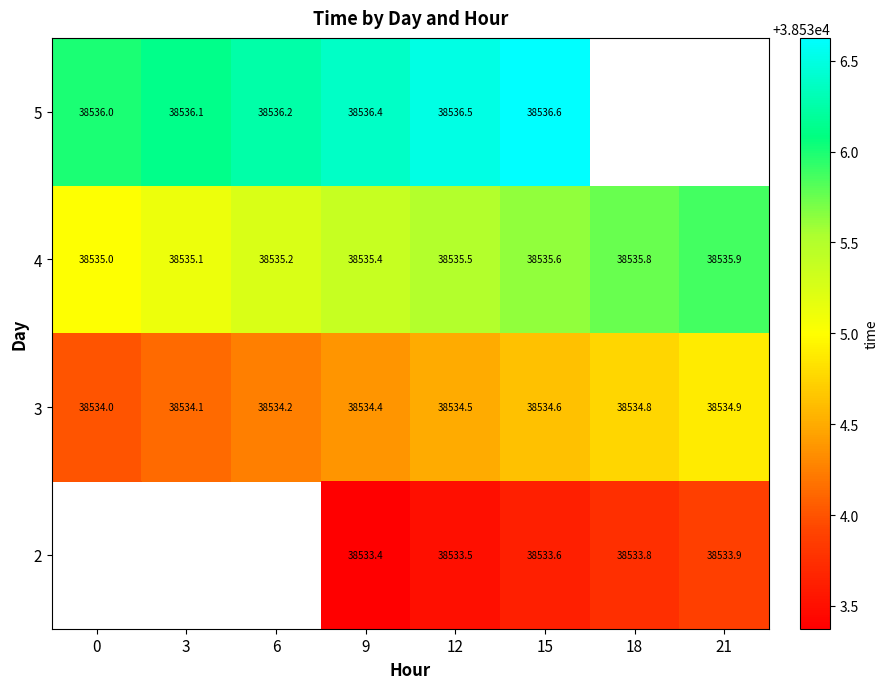

The 3 series shows 38534.0 at 0. True or false?

True